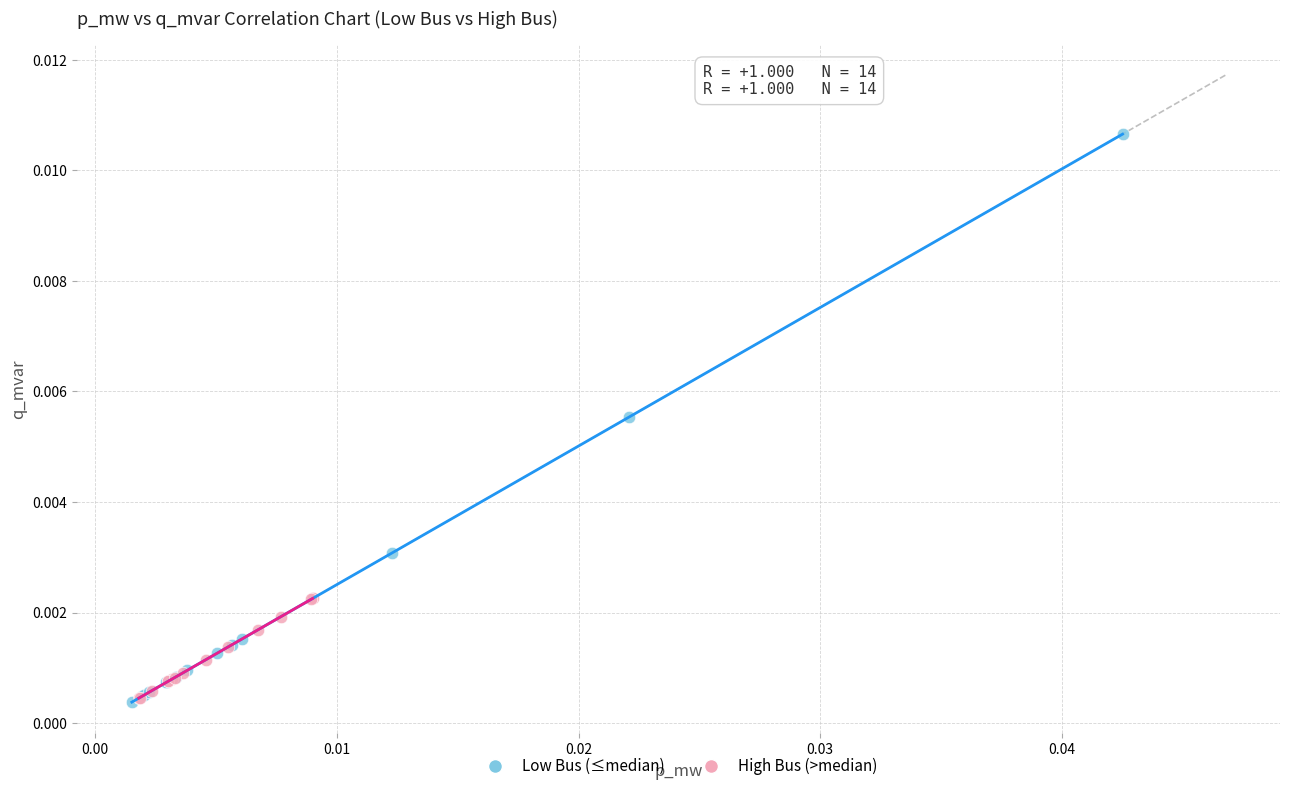

Which series has the widest spread of Y values?

Low Bus (≤median)